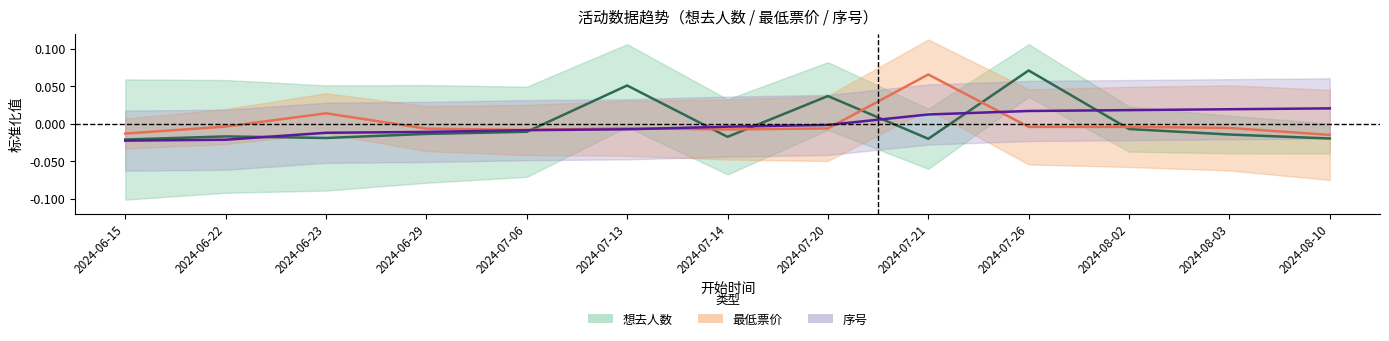

At which label is 最低票价 closest to 0?

2024-06-22